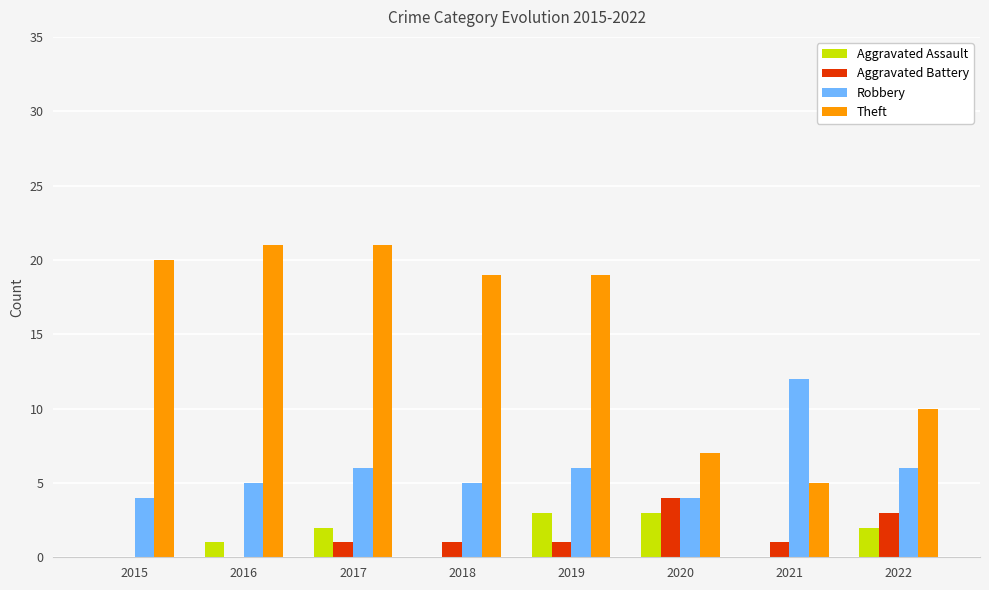

Which category has the highest value in the Aggravated Battery series?

2020